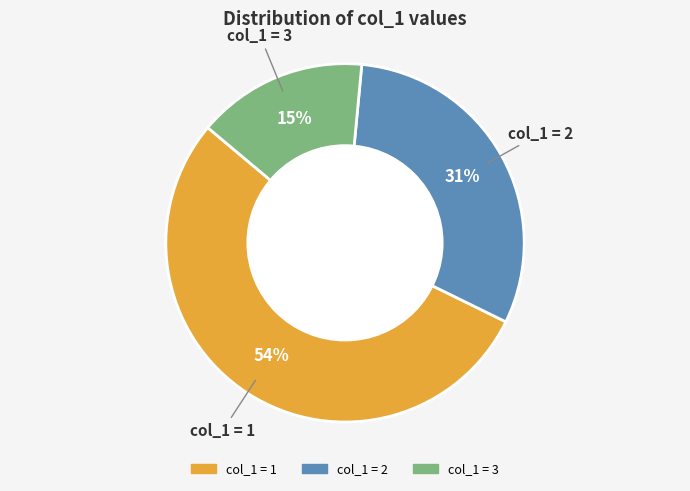

How many slices are in this pie chart?

3